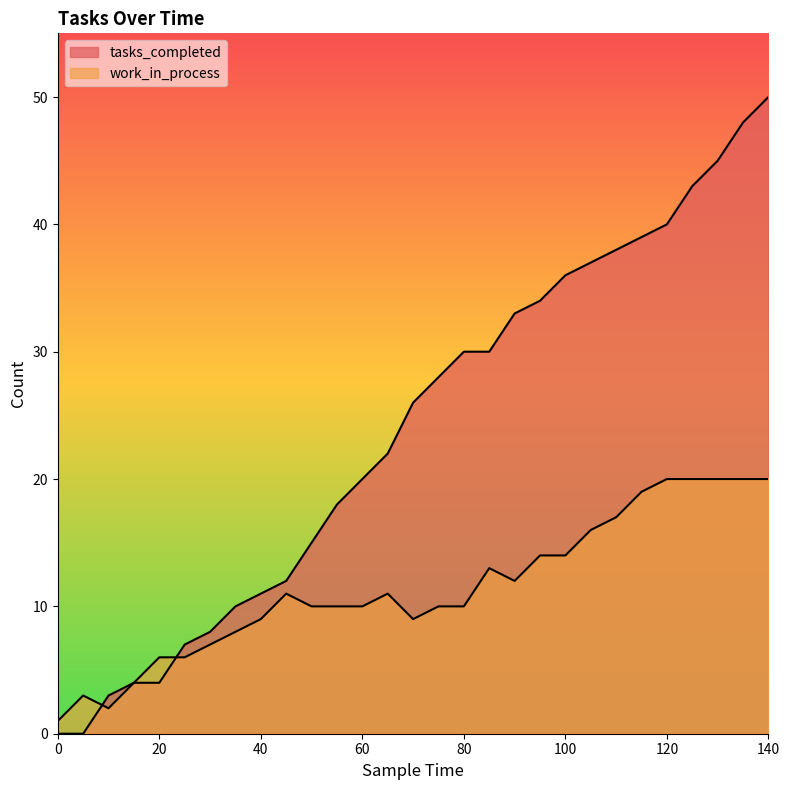

What is the difference between the maximum and second lowest values in the tasks_completed series?

50